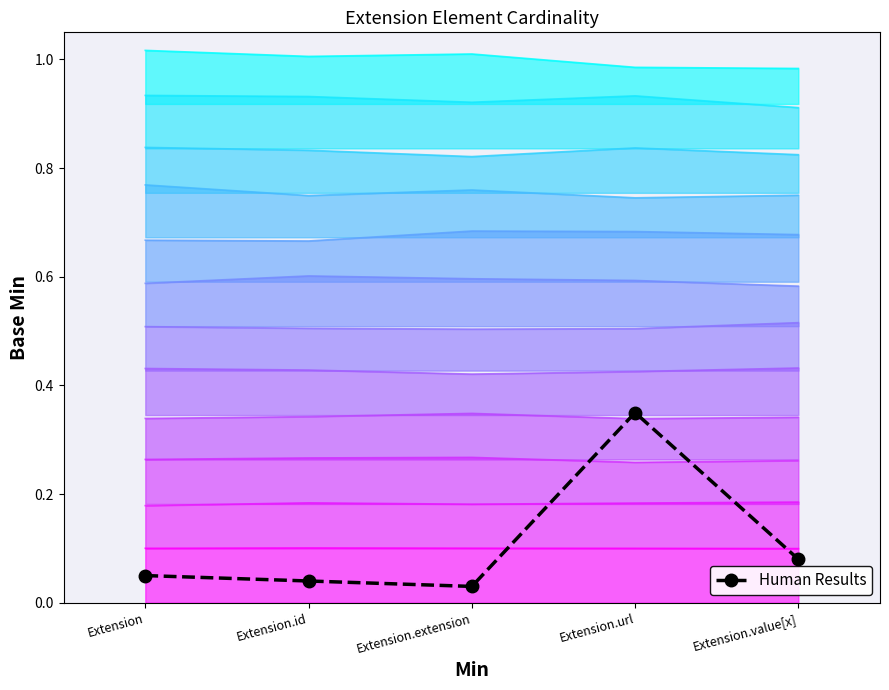

What is the label of the 5th point from the left?

Extension.value[x]